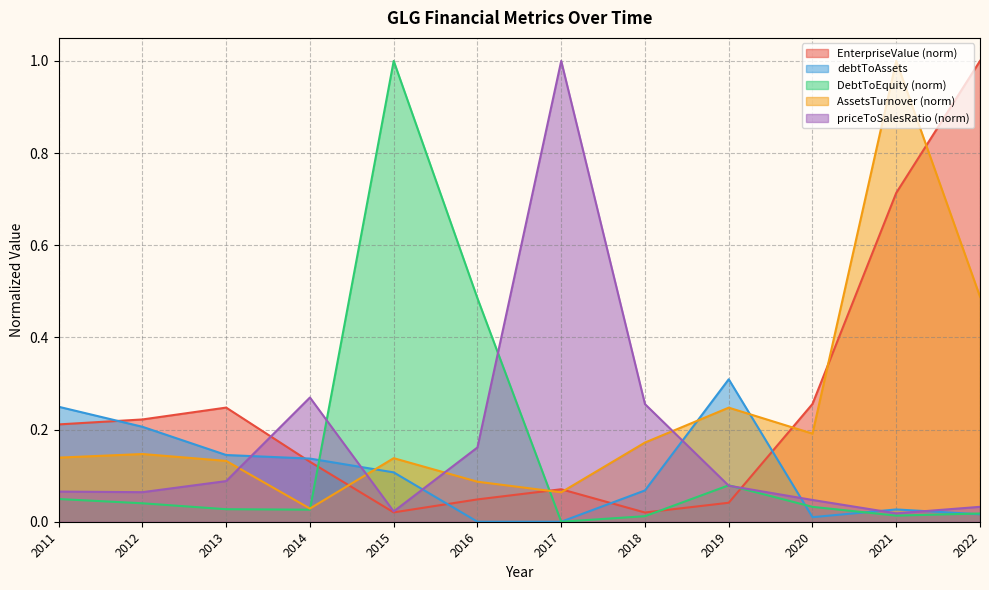

What is the total value across all series at 2013?

0.6